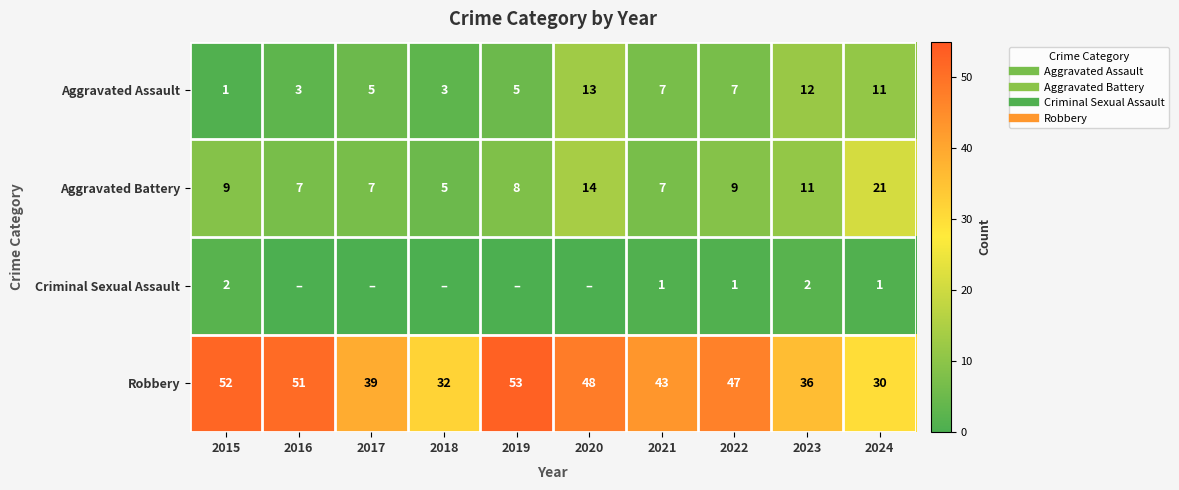

Which category has the highest value in the Aggravated Battery series?

2024